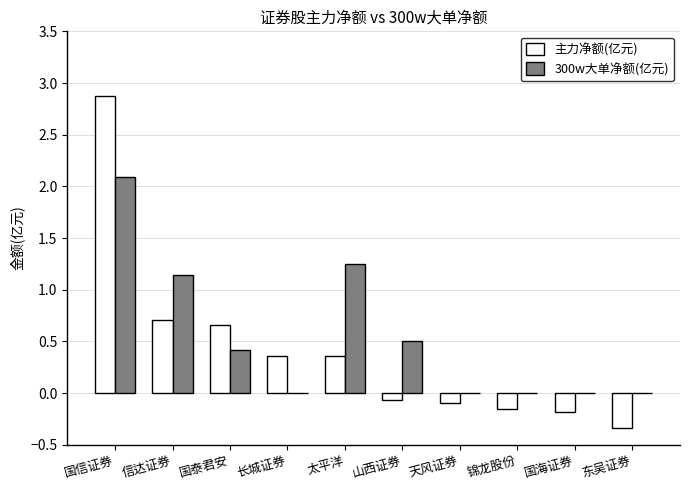

At which category is the sum across all series the highest?

国信证券